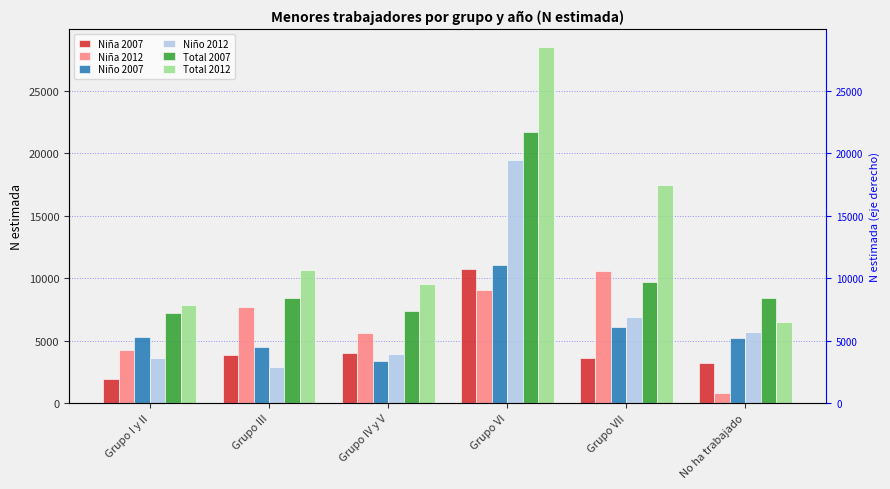

True or false: Total 2007 has a value of 1621 at Grupo I y II.

False